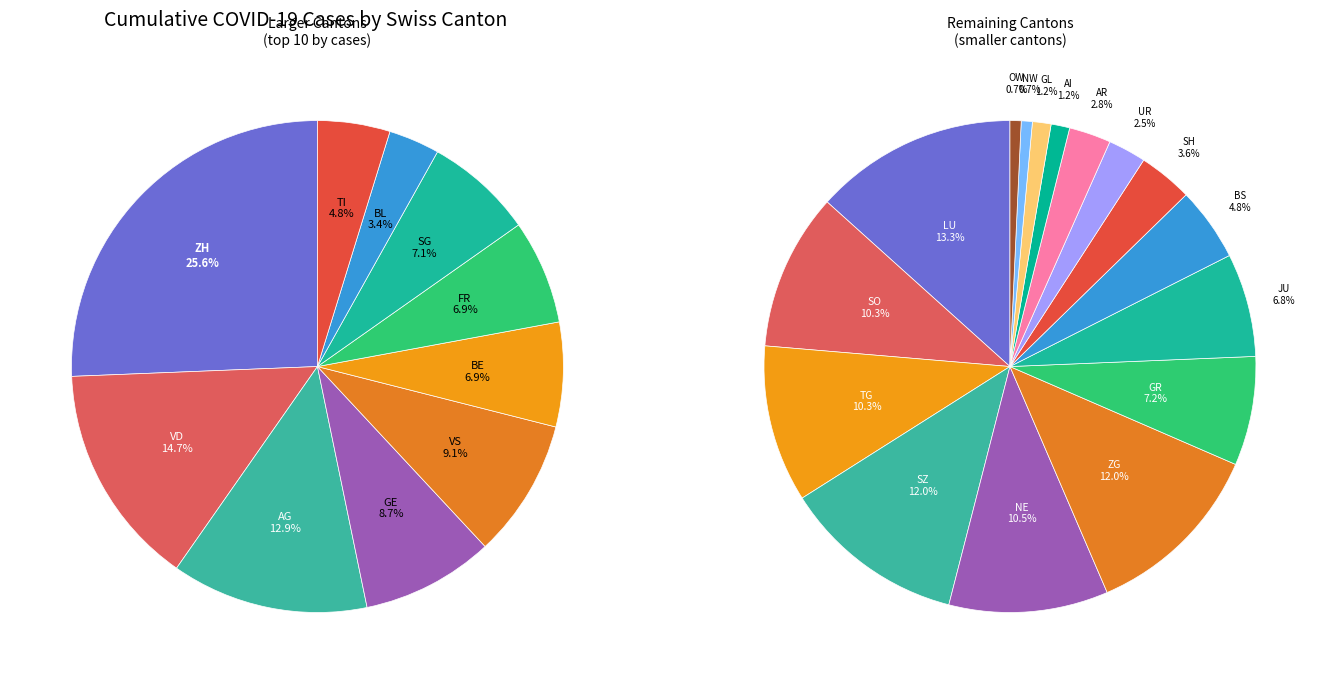

Count the number of slices in the pie.

26